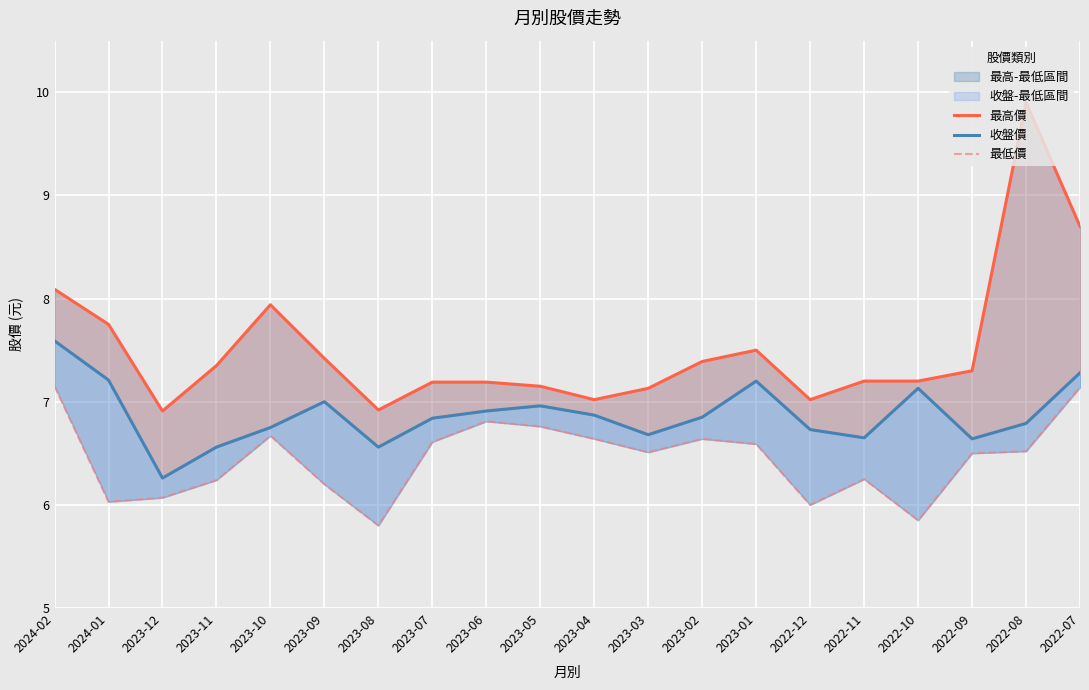

Which series has the largest range (max minus min)?

最高價